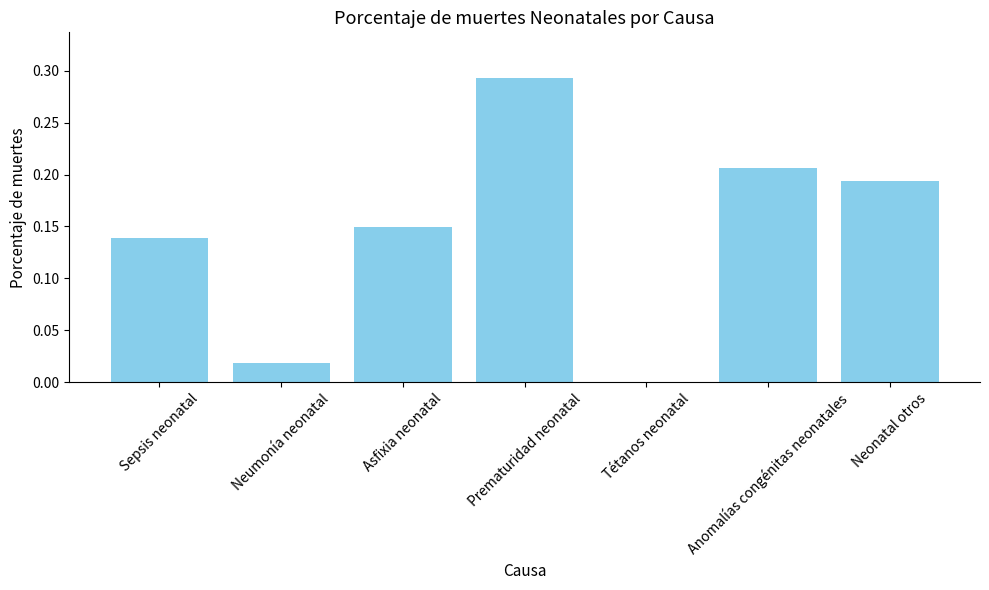

Which label corresponds to the largest value in the chart?

Prematuridad neonatal